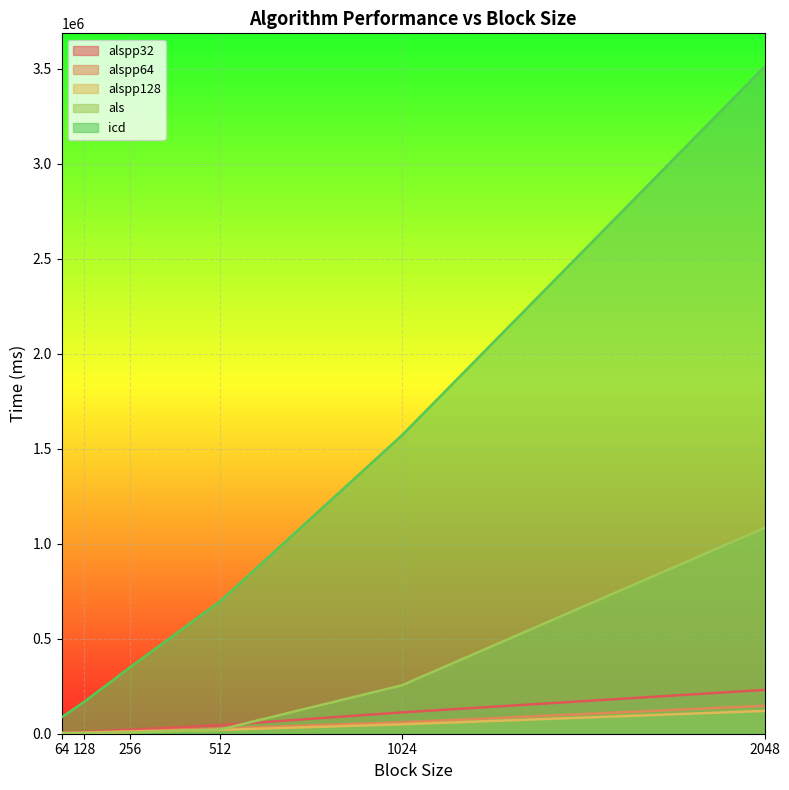

How many lines are shown in the chart?

5